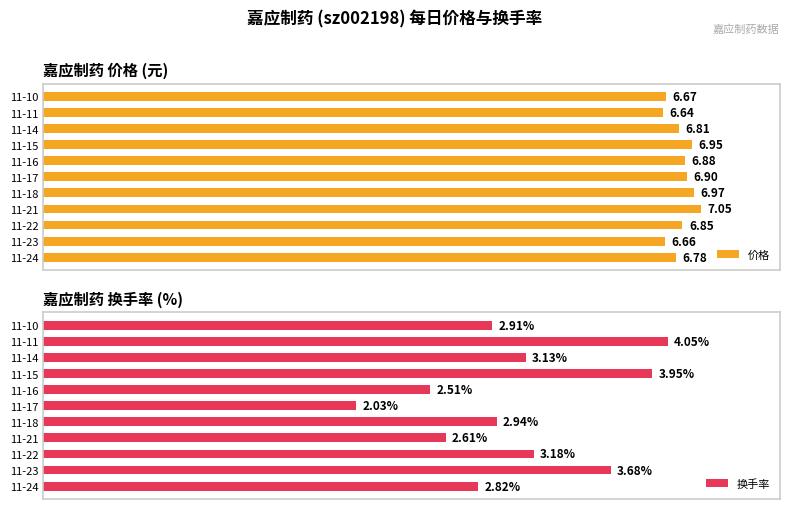

What is the smallest value displayed?

2.0